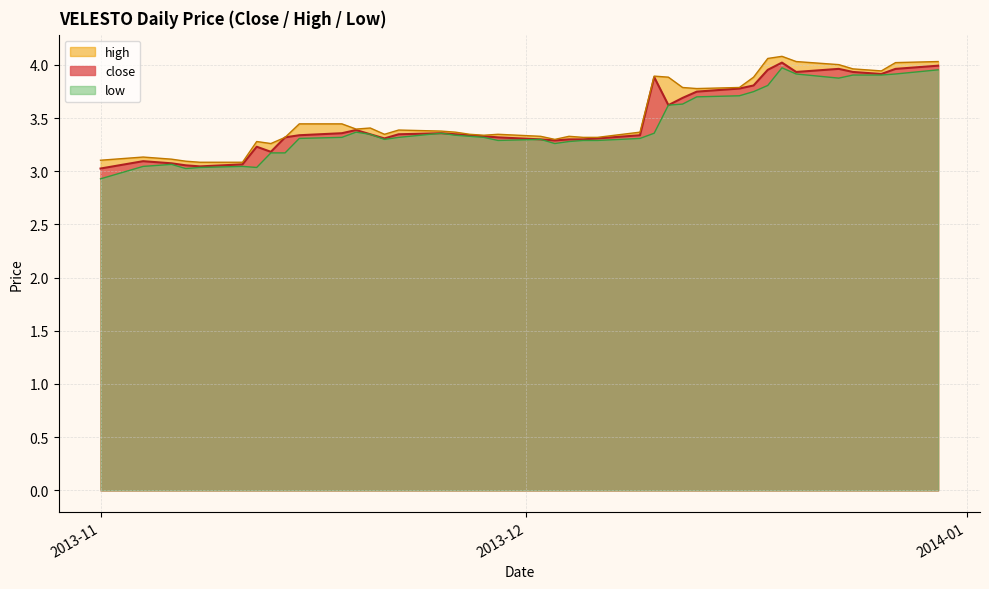

How many interior local peaks does the low series have?

6